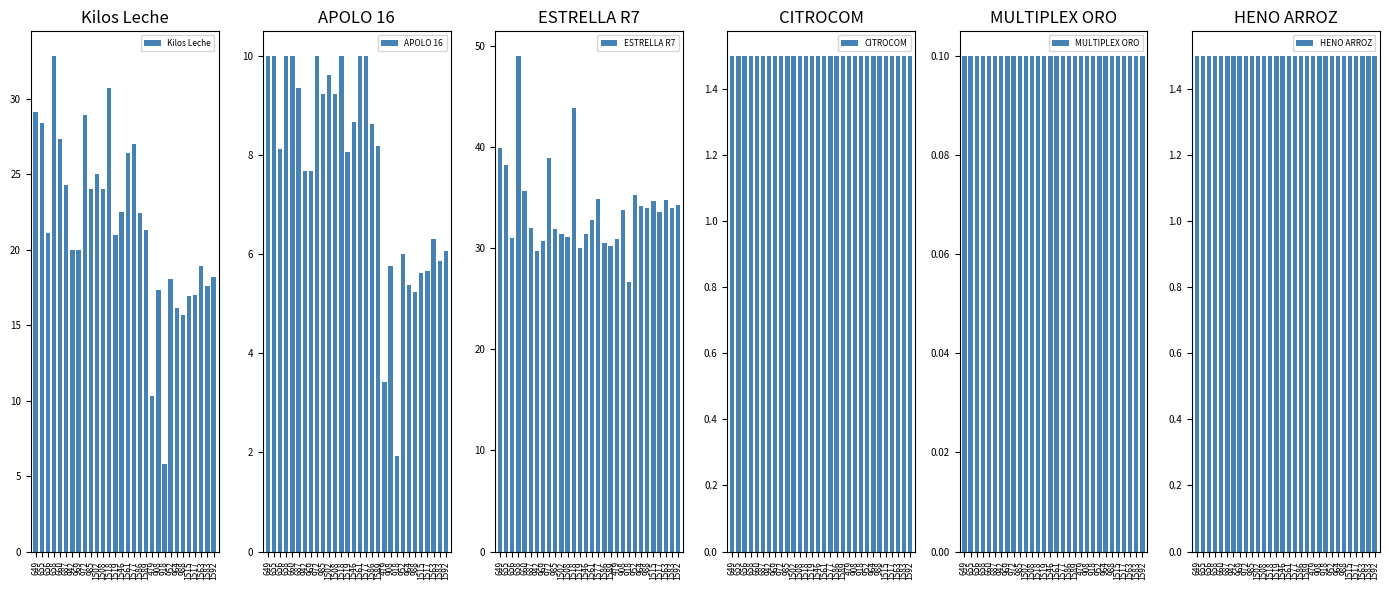

What is the difference between the second highest and minimum values in the Kilos Leche series?

24.9